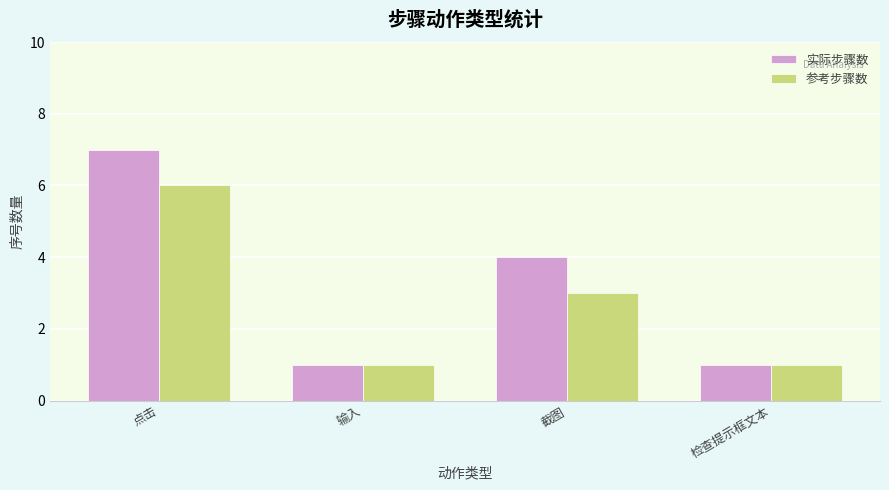

The 参考步骤数 series shows 1 at 检查提示框文本. True or false?

True